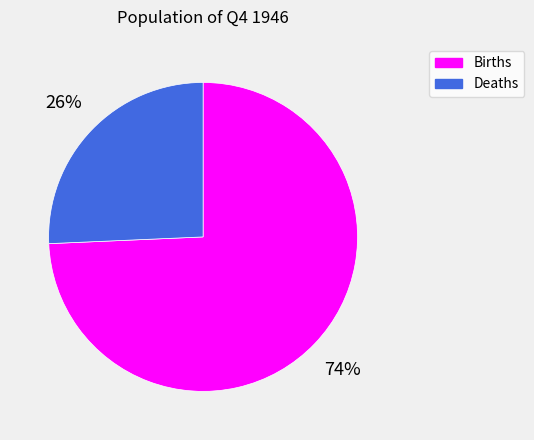

Is the sum of Deaths and Births greater than half?

Yes